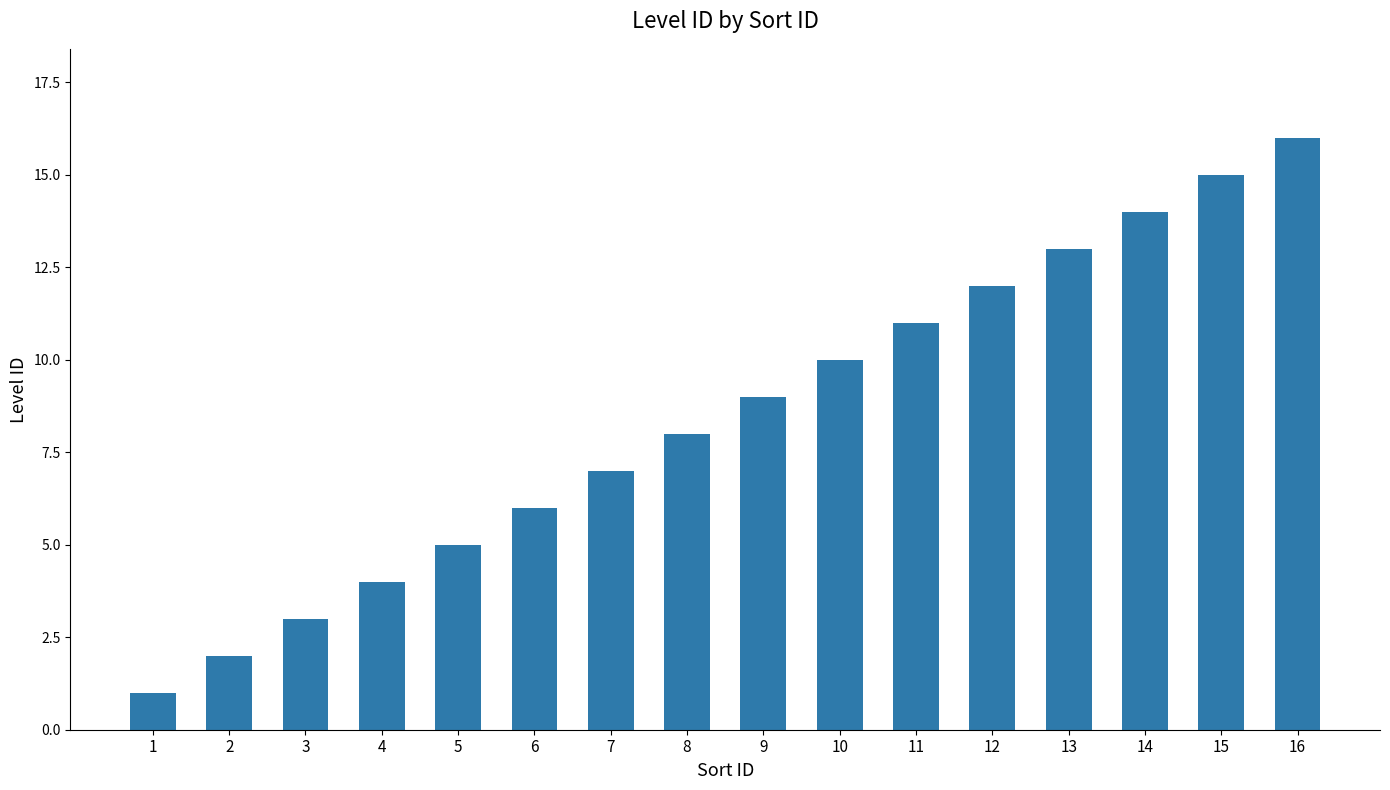

Rank the categories by value from highest to lowest.

16, 15, 14, 13, 12, 11, 10, 9, 8, 7, 6, 5, 4, 3, 2, 1